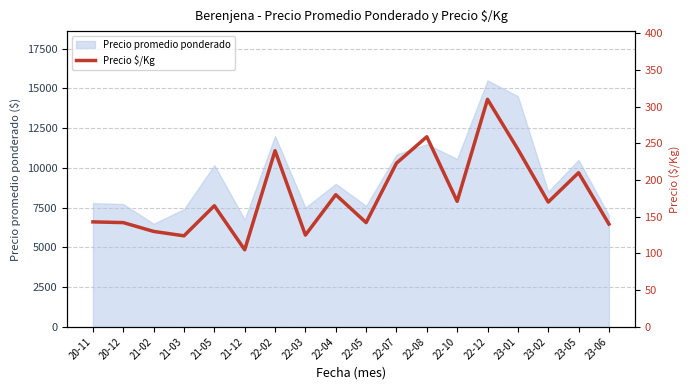

How many points are lower than both their immediate neighbors (excluding endpoints)?

6